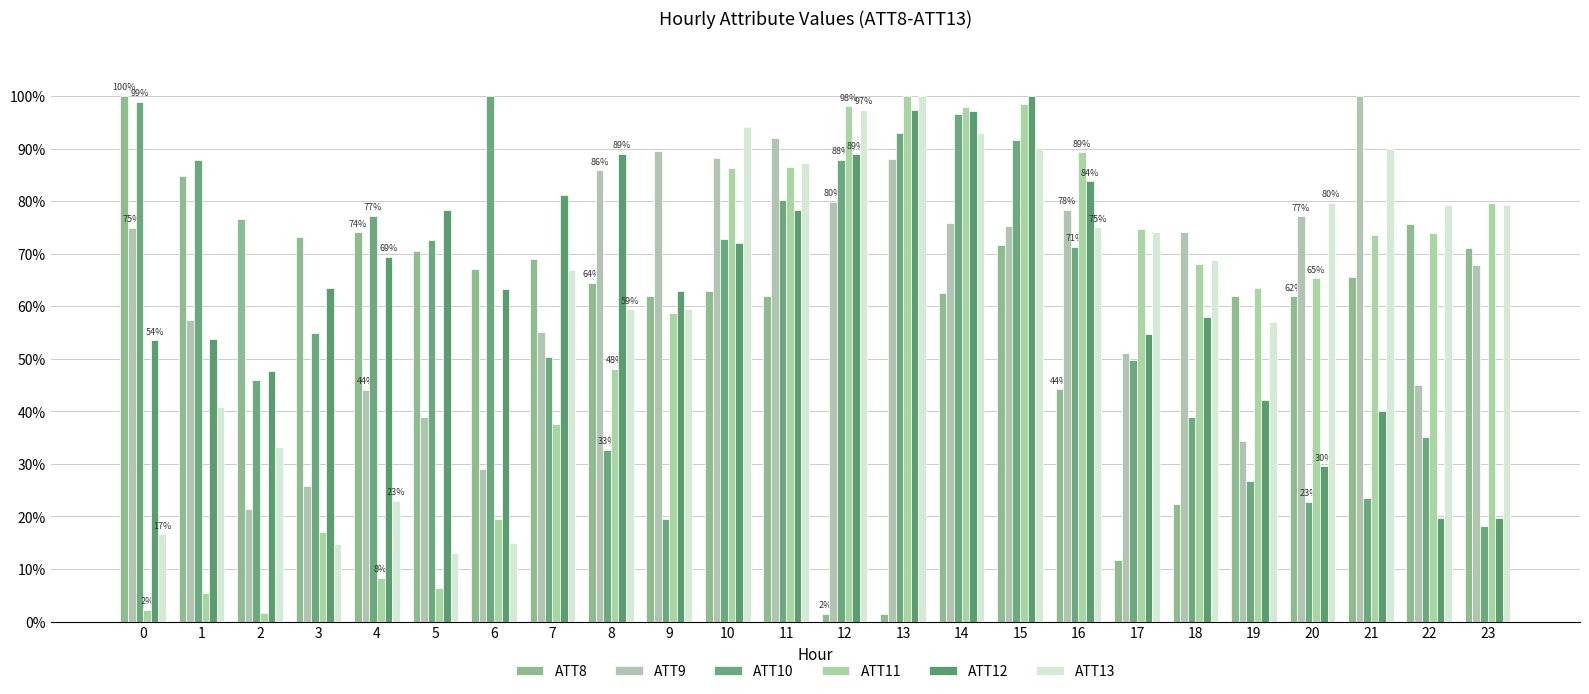

What are all the series names shown in the legend?

ATT8, ATT9, ATT10, ATT11, ATT12, ATT13